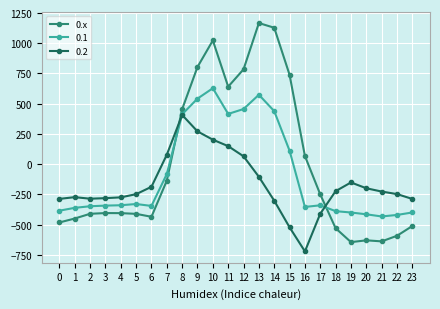

Does the chart display data point markers on the line(s)?

Yes